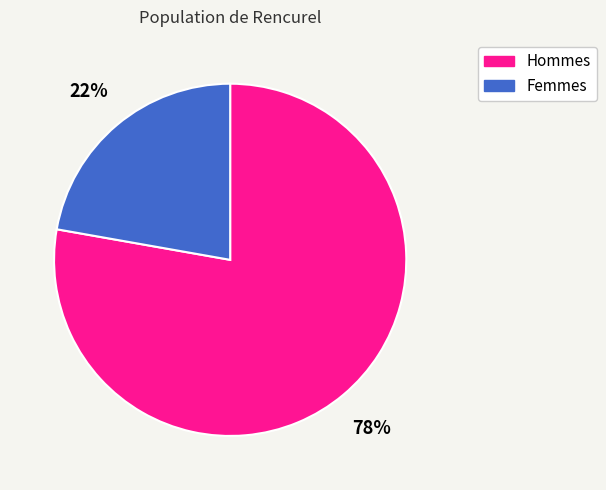

Is there a majority slice in this chart?

Yes